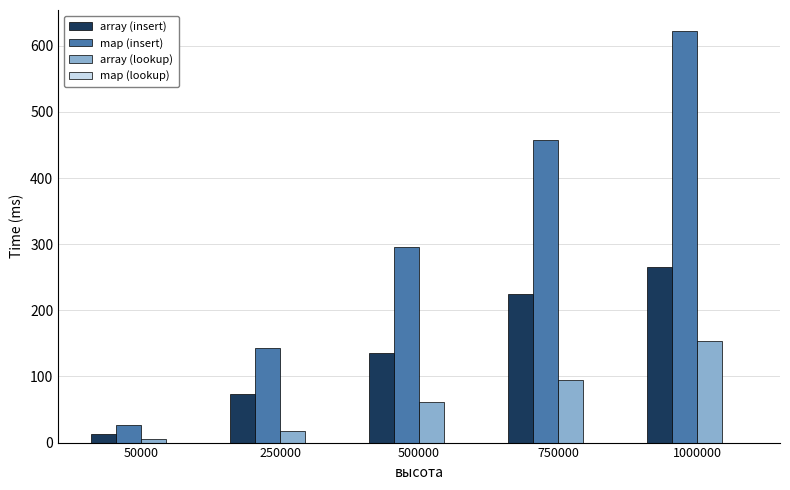

How many data points does each series have?

5